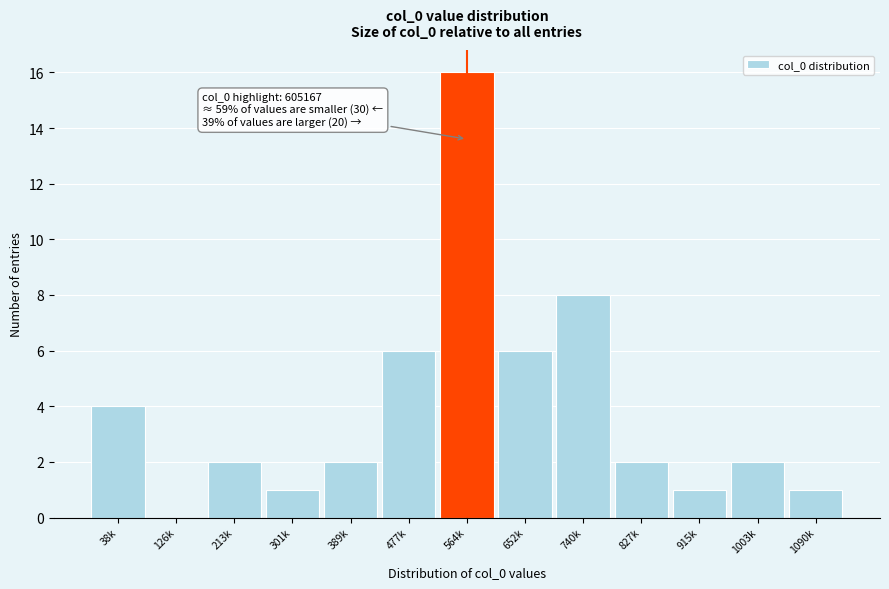

Reading right to left, extract all data points from this chart.

1090k=1	1003k=2	915k=1	827k=2	740k=8	652k=6	564k=16	477k=6	389k=2	301k=1	213k=2	126k=0	38k=4